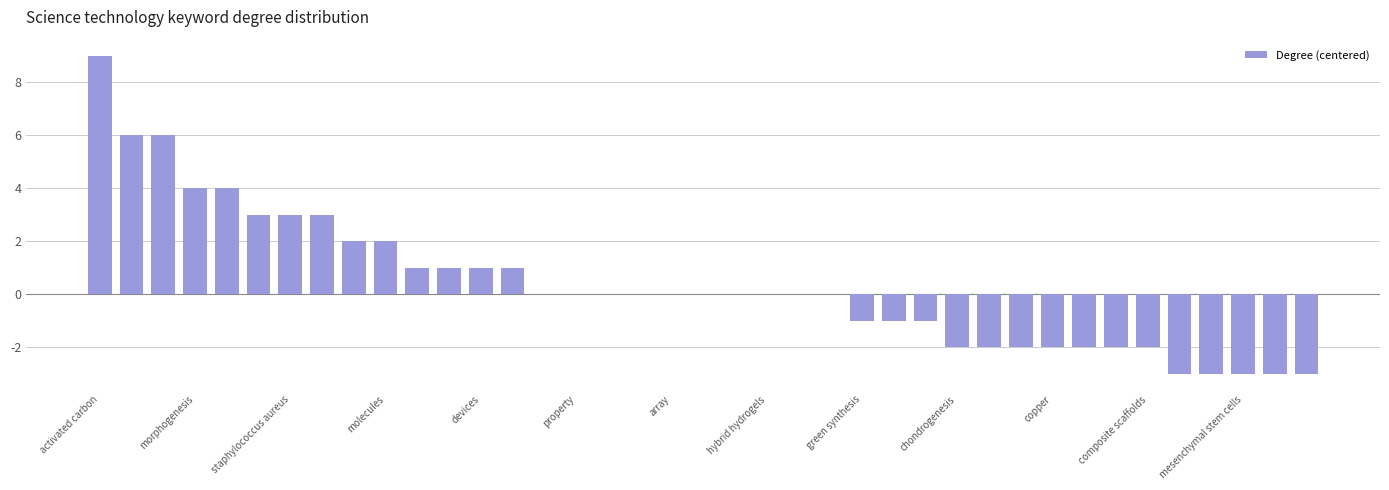

What is the sum of all values?

14